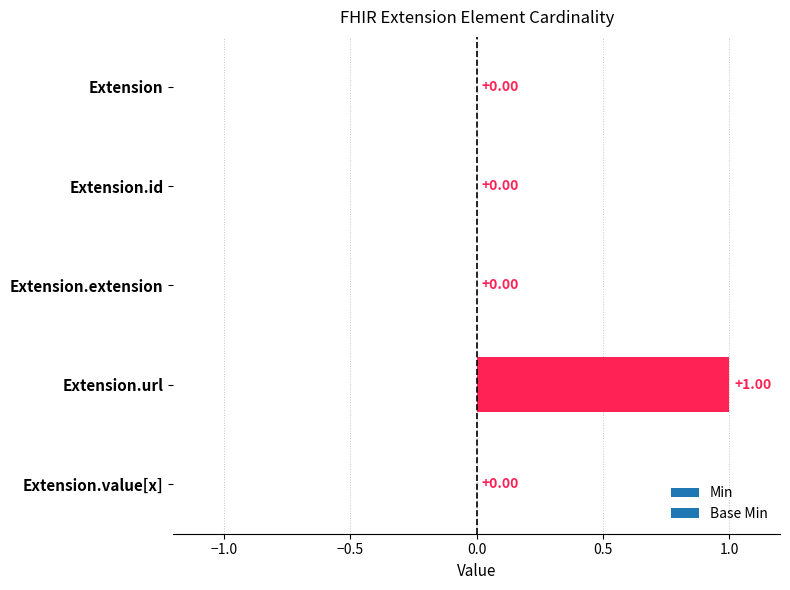

What is the change in value from Extension to Extension.url?

+1